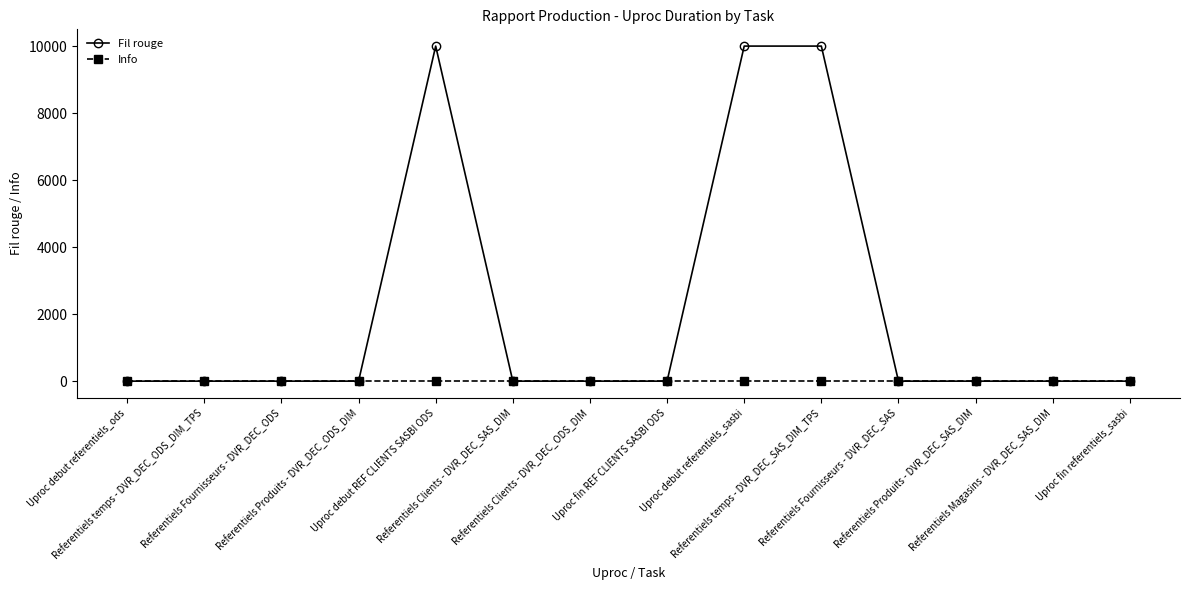

True or false: Fil rouge has a value of 13954 at Referentiels temps - DVR_DEC_SAS_DIM_TPS.

False